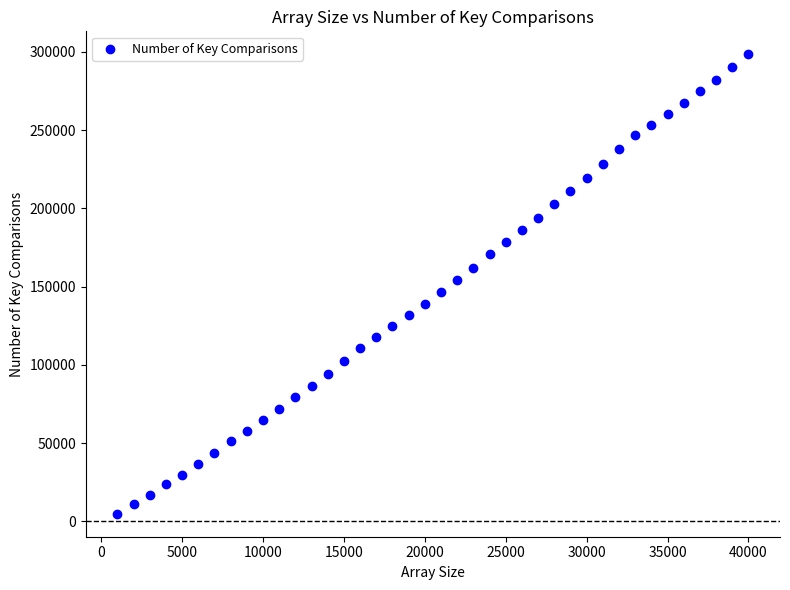

What is the range of X values (max minus min)?

39000